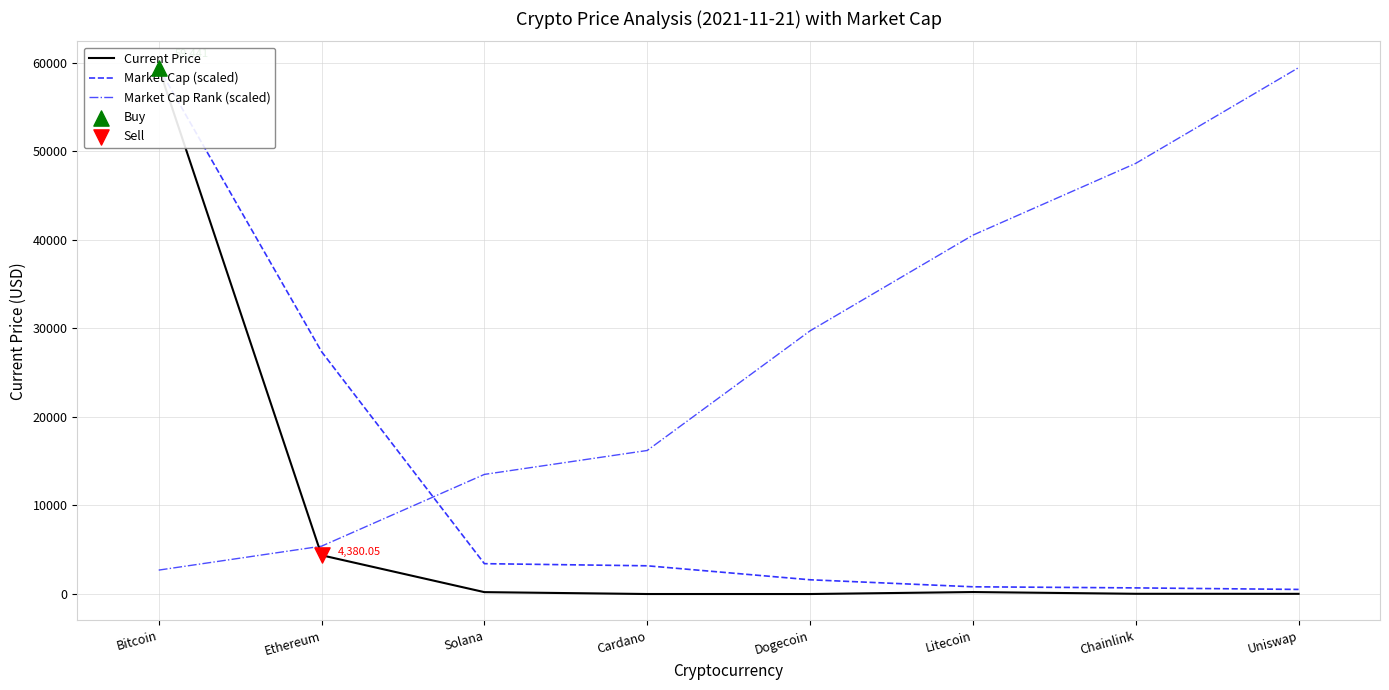

Which series has the largest total across all categories?

Market Cap Rank (scaled)